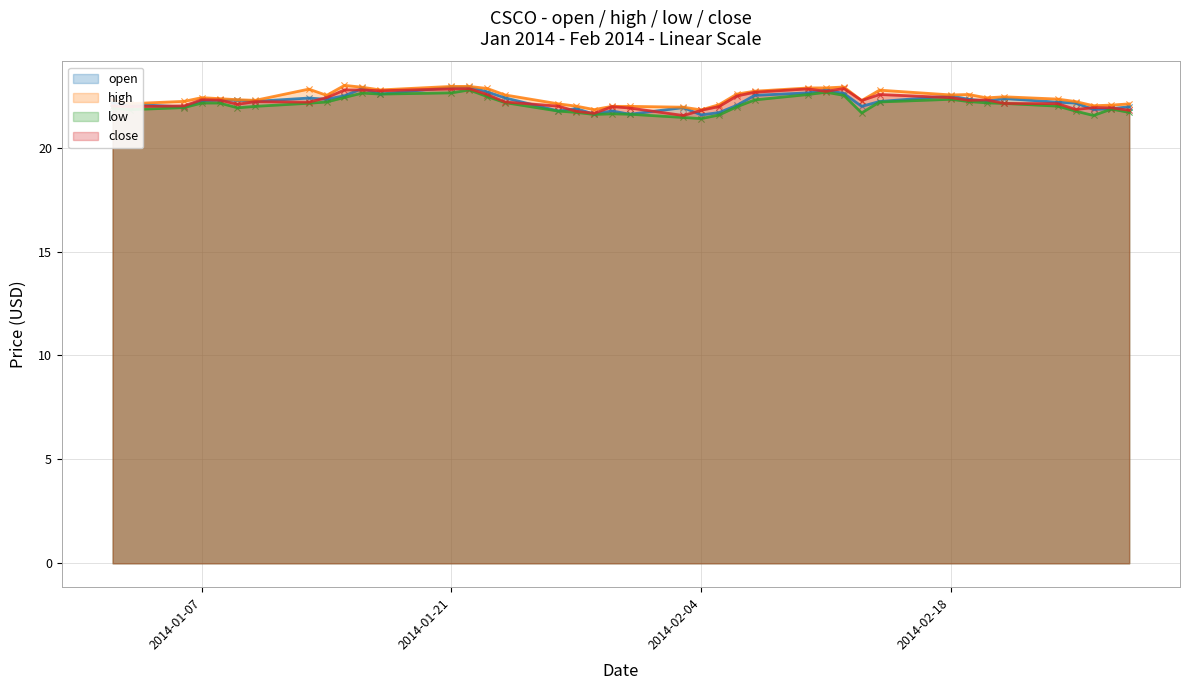

What is the total value across all series at 2014-02-18?

89.8